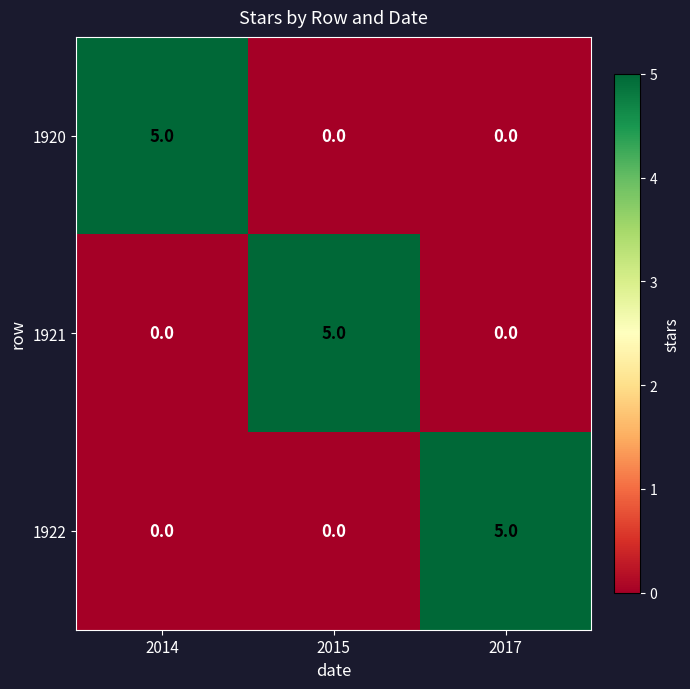

What is the greatest value displayed?

5